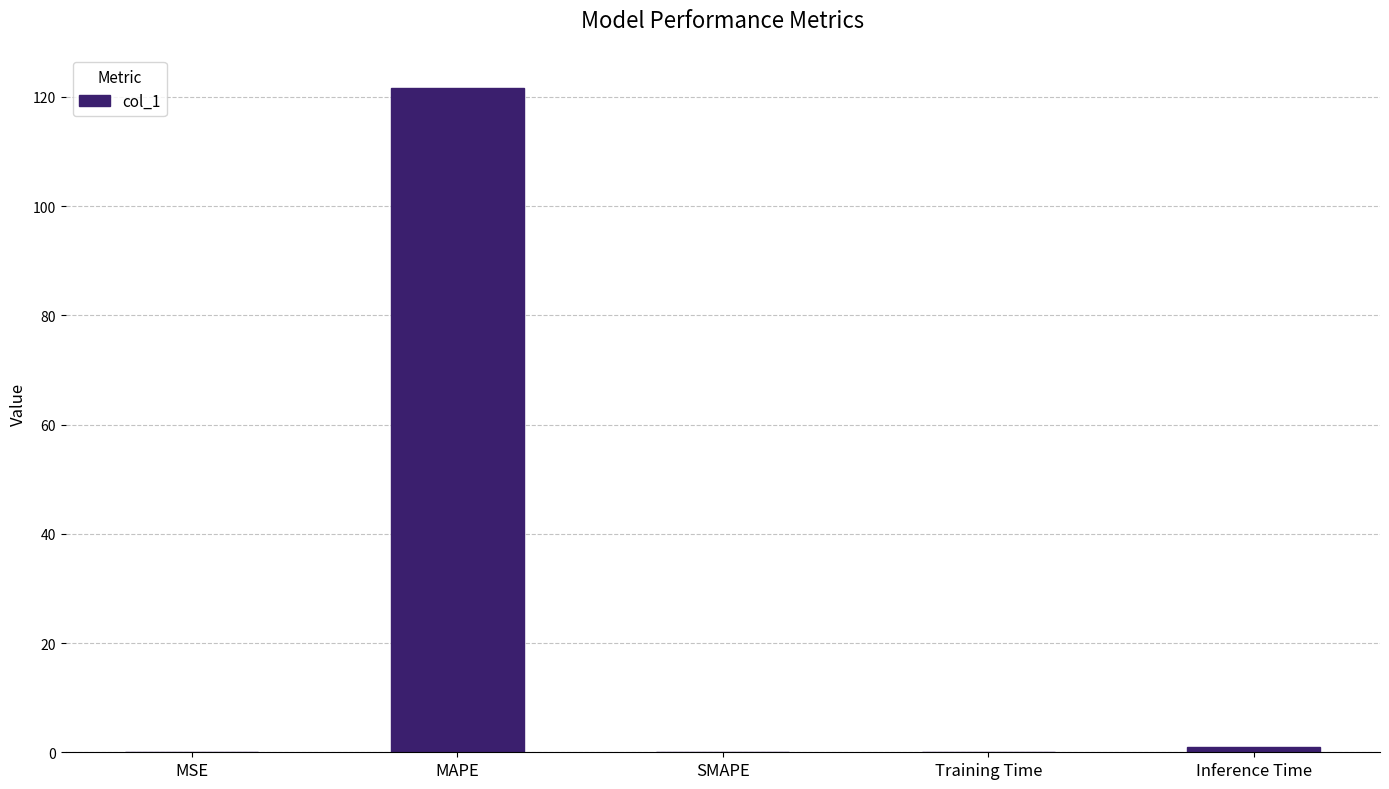

The chart shows a value of 61.8 at MAPE. True or false?

False